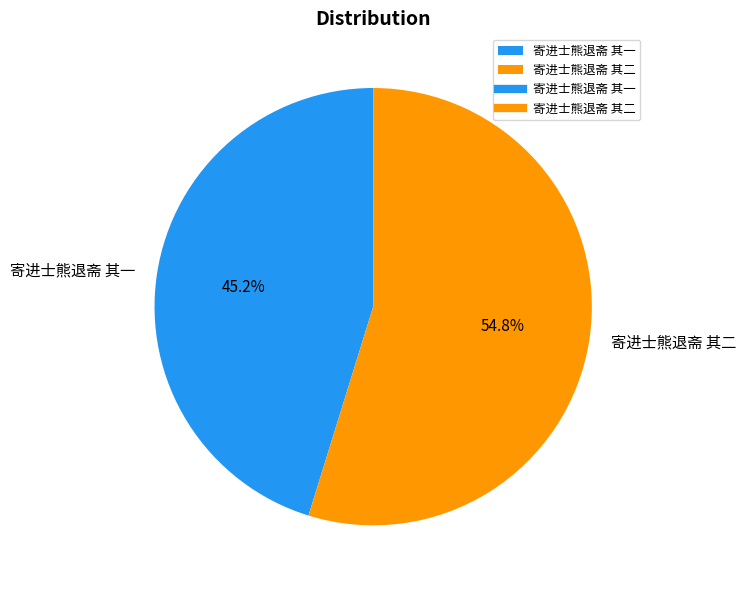

To the nearest percent, what portion does 寄进士熊退斋 其一 represent?

45%